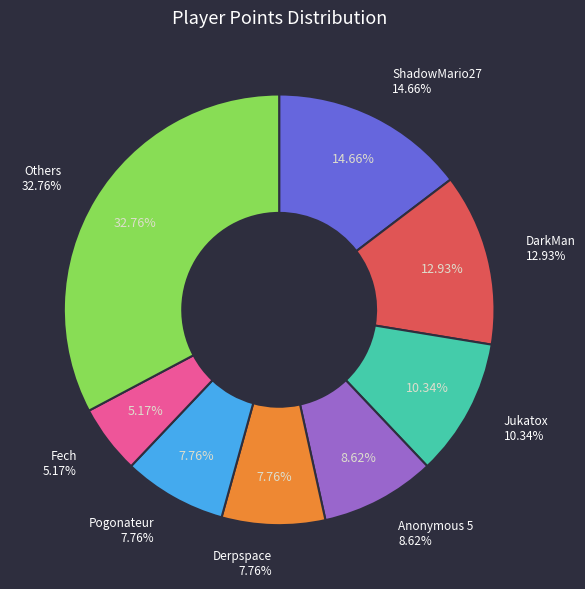

To the nearest percent, what portion does Fech represent?

5%